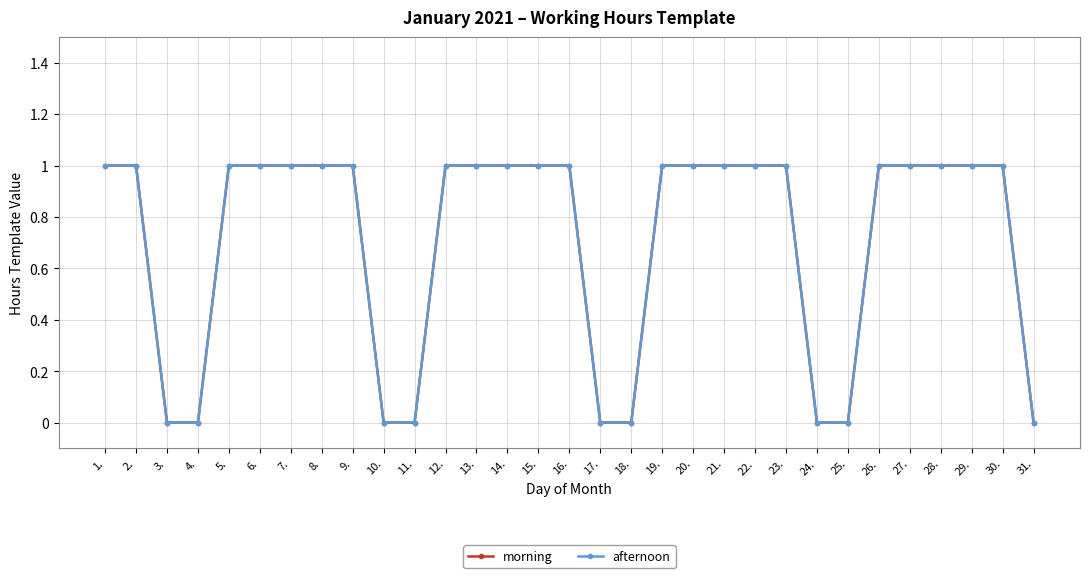

What is the average value of the afternoon series?

1